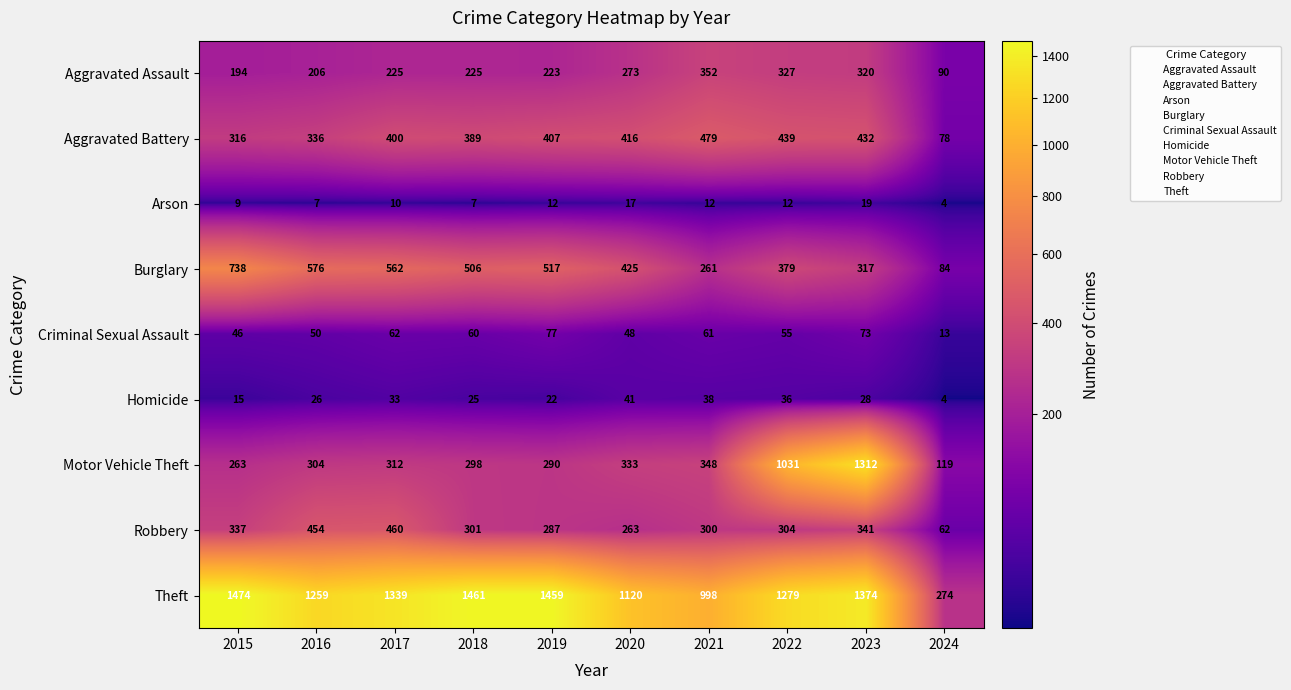

Is it true that Aggravated Assault equals 206 at 2016?

True